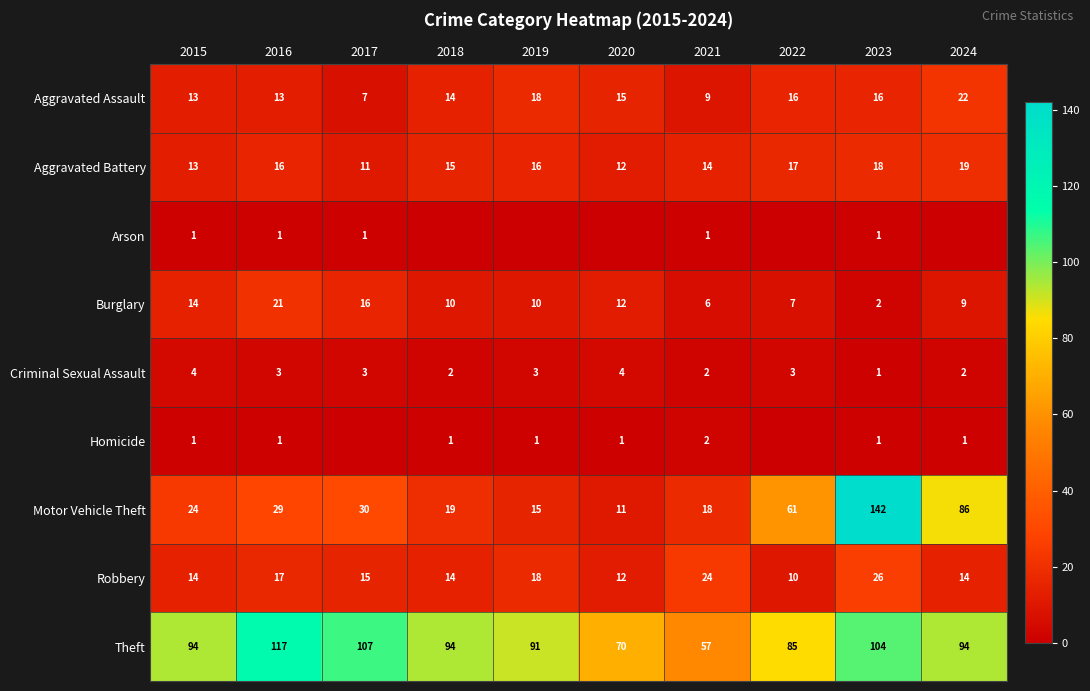

The value of Motor Vehicle Theft at 2021 is 18. True or false?

True